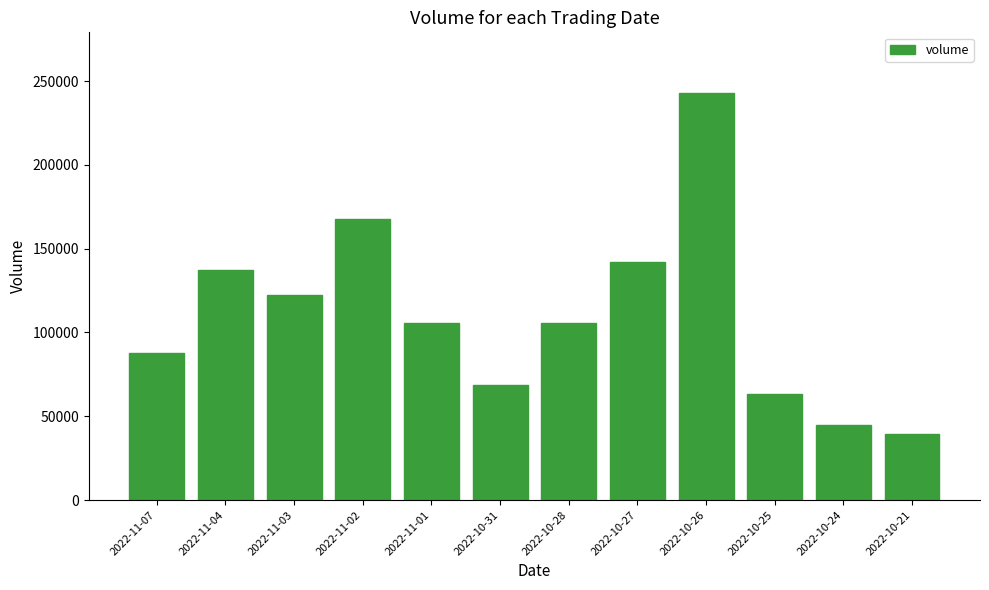

True or false: the data shows 23396 at 2022-11-01.

False